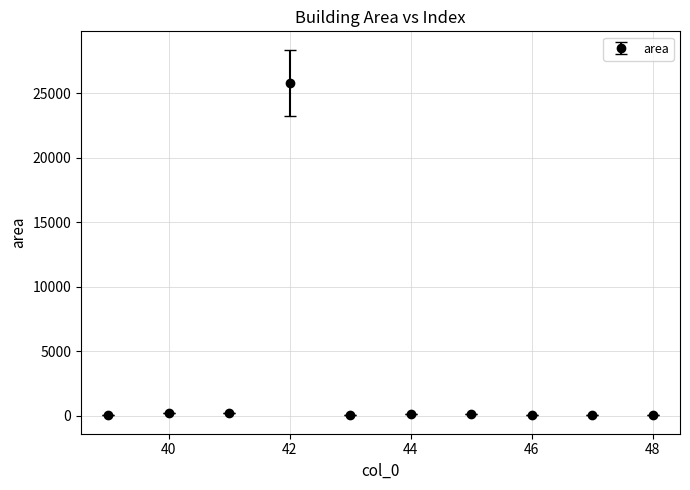

True or false: there are more than 1 points higher than both neighbors.

True